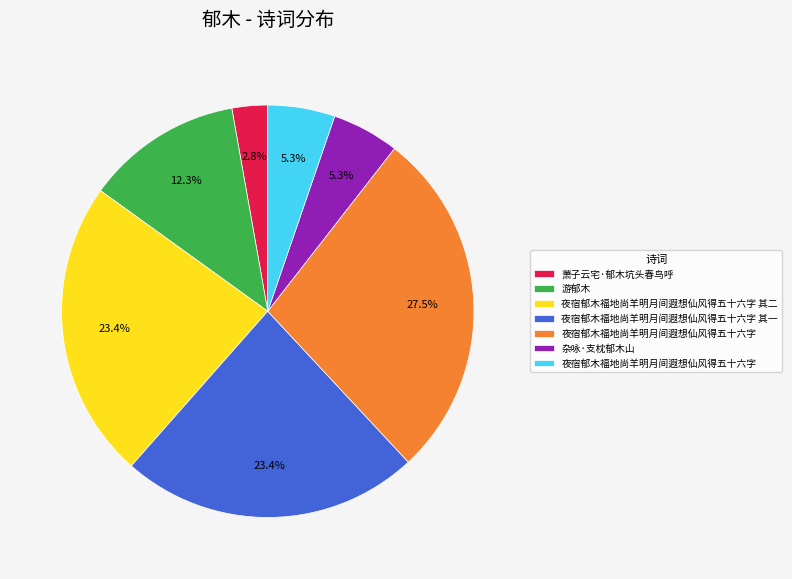

To the nearest percent, what is the difference between the largest and smallest slice percentages?

25%